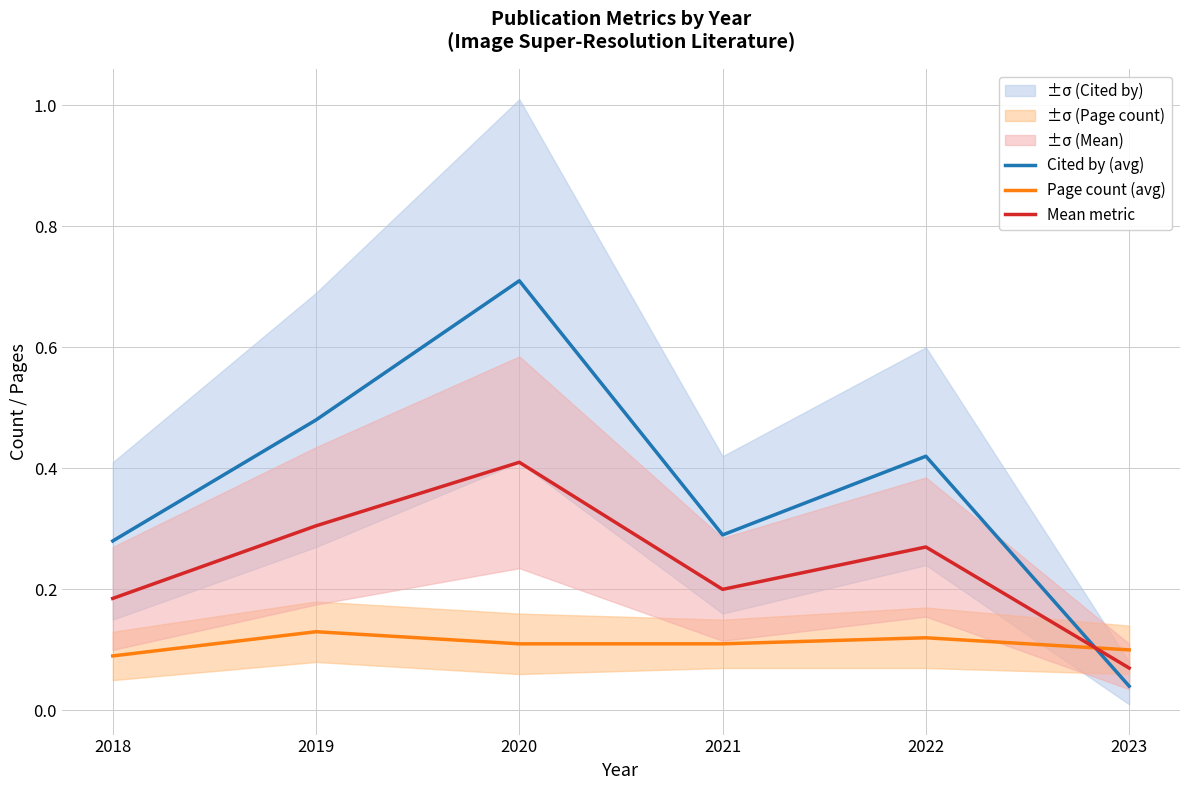

What are all the series names shown in the legend?

Cited by (avg), Page count (avg), Mean metric